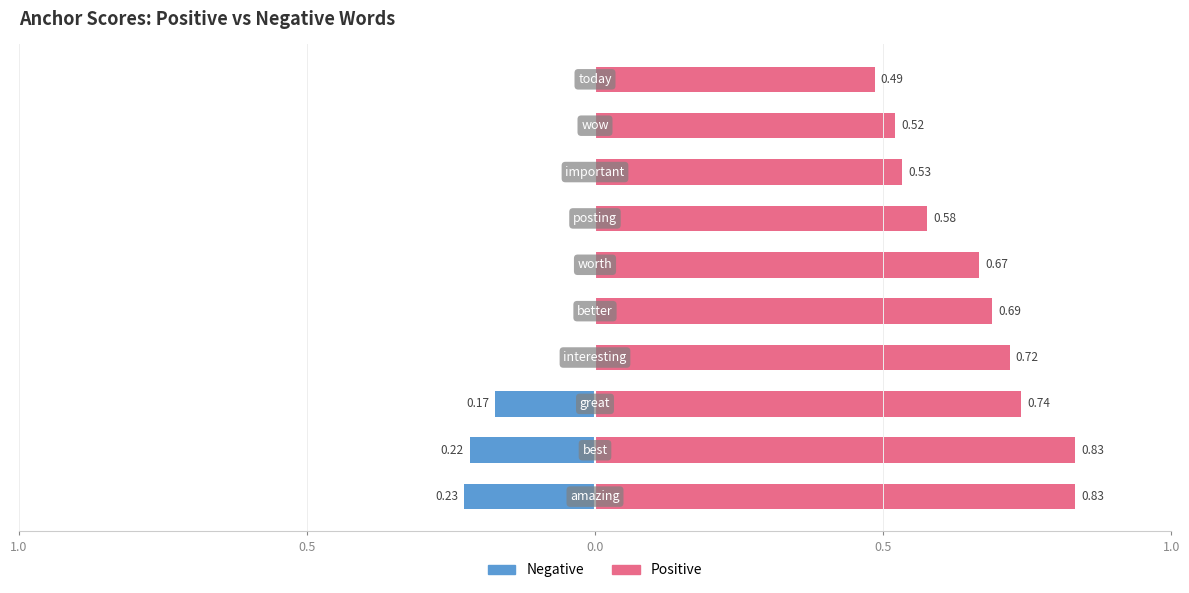

What is the sum of all Negative values?

-0.6